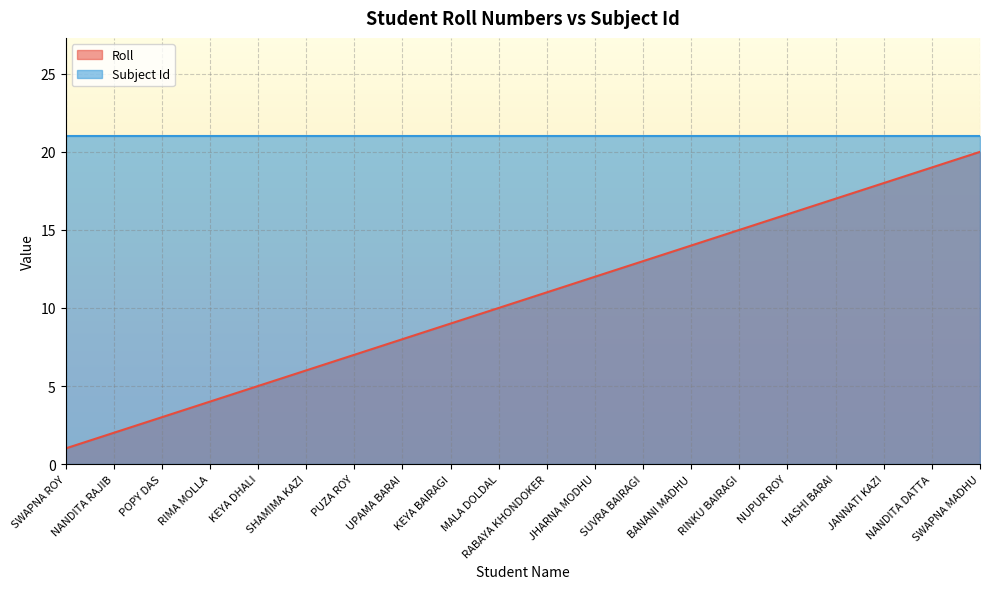

List the labels in order of value, largest first.

SWAPNA MADHU, NANDITA DATTA, JANNATI KAZI, HASHI BARAI, NUPUR ROY, RINKU BAIRAGI, BANANI MADHU, SUVRA BAIRAGI, JHARNA MODHU, RABAYA KHONDOKER, MALA DOLDAL, KEYA BAIRAGI, UPAMA BARAI, PUZA ROY, SHAMIMA KAZI, KEYA DHALI, RIMA MOLLA, POPY DAS, NANDITA RAJIB, SWAPNA ROY